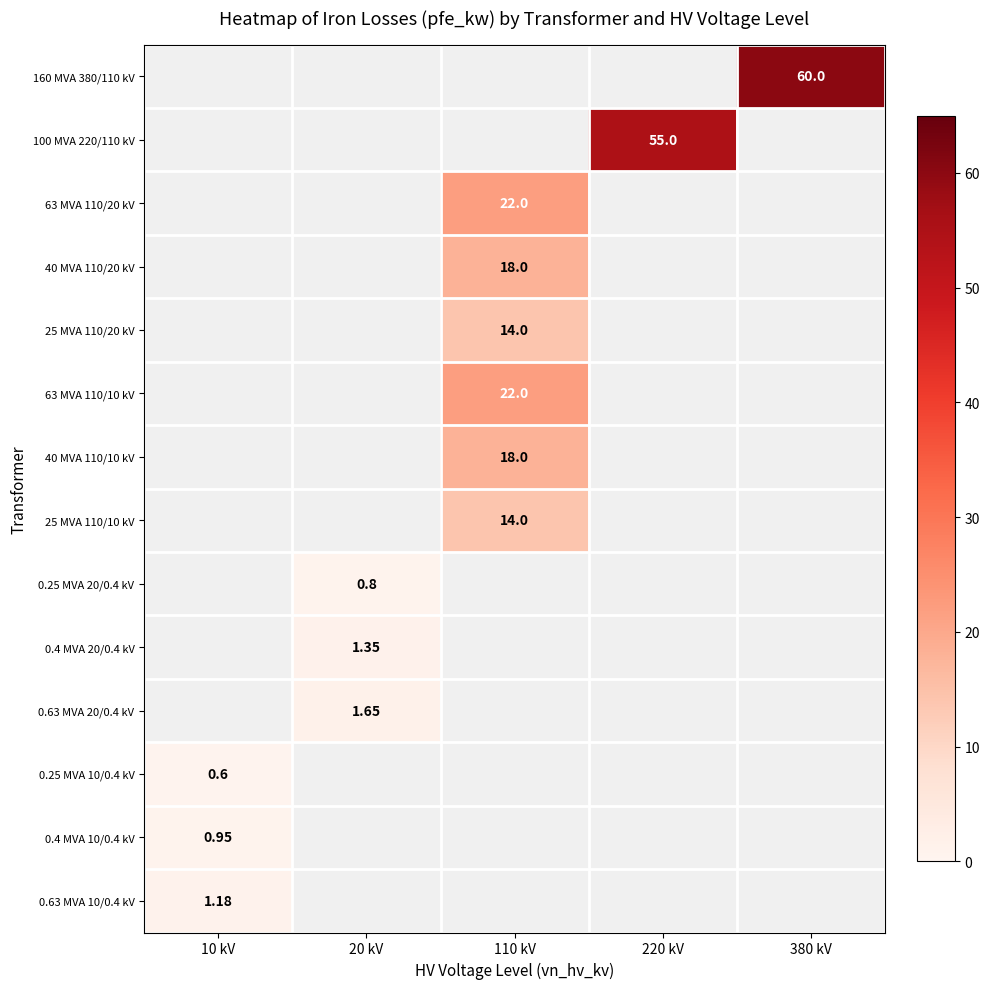

Rank the categories by 40 MVA 110/10 kV value from lowest to highest.

10 kV, 20 kV, 110 kV, 220 kV, 380 kV